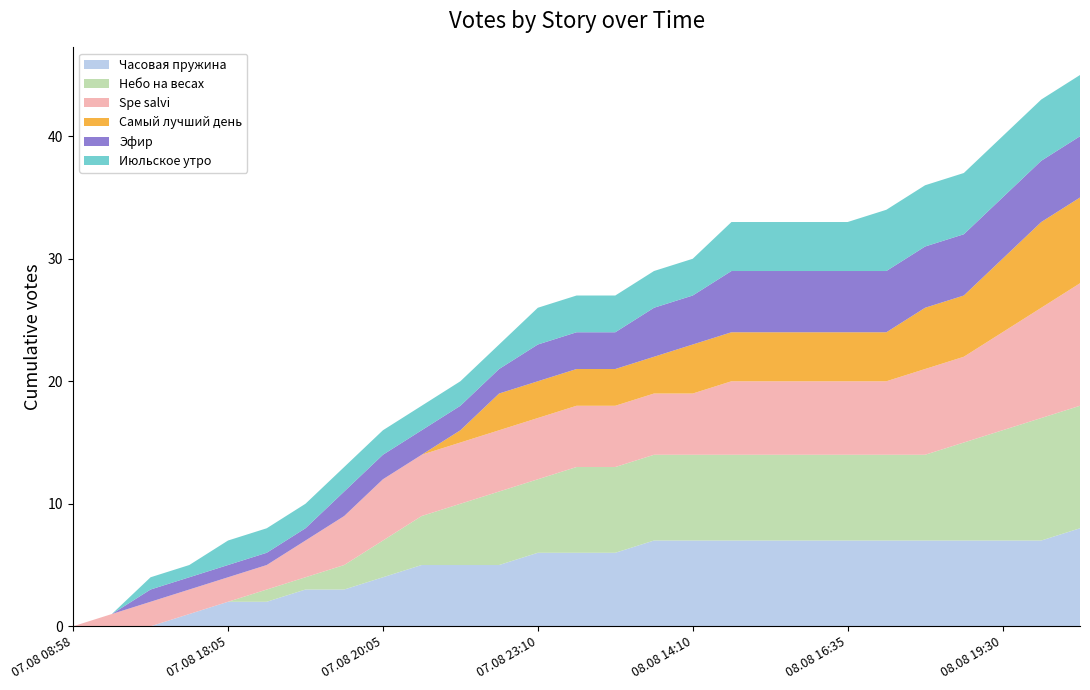

Reading left to right, list all the values displayed in this chart.

Часовая пружина: 07.08 08:58=0	07.08 14:50=0	07.08 15:15=0	07.08 17:50=1	07.08 18:05=2	07.08 18:20=2	07.08 19:00=3	07.08 19:55=3	07.08 20:05=4	07.08 20:45=5	07.08 21:30=5	07.08 22:20=5	07.08 23:10=6	08.08 11:55=6	08.08 12:40=6	08.08 13:30=7	08.08 14:10=7	08.08 14:20=7	08.08 16:25=7	08.08 16:30=7	08.08 16:35=7	08.08 18:05=7	08.08 18:35=7	08.08 19:15=7	08.08 19:30=7	08.08 22:30=7	08.08 22:35=8
Небо на весах: 07.08 08:58=0	07.08 14:50=0	07.08 15:15=0	07.08 17:50=0	07.08 18:05=0	07.08 18:20=1	07.08 19:00=1	07.08 19:55=2	07.08 20:05=3	07.08 20:45=4	07.08 21:30=5	07.08 22:20=6	07.08 23:10=6	08.08 11:55=7	08.08 12:40=7	08.08 13:30=7	08.08 14:10=7	08.08 14:20=7	08.08 16:25=7	08.08 16:30=7	08.08 16:35=7	08.08 18:05=7	08.08 18:35=7	08.08 19:15=8	08.08 19:30=9	08.08 22:30=10	08.08 22:35=10
Spe salvi: 07.08 08:58=0	07.08 14:50=1	07.08 15:15=2	07.08 17:50=2	07.08 18:05=2	07.08 18:20=2	07.08 19:00=3	07.08 19:55=4	07.08 20:05=5	07.08 20:45=5	07.08 21:30=5	07.08 22:20=5	07.08 23:10=5	08.08 11:55=5	08.08 12:40=5	08.08 13:30=5	08.08 14:10=5	08.08 14:20=6	08.08 16:25=6	08.08 16:30=6	08.08 16:35=6	08.08 18:05=6	08.08 18:35=7	08.08 19:15=7	08.08 19:30=8	08.08 22:30=9	08.08 22:35=10
Самый лучший день: 07.08 08:58=0	07.08 14:50=0	07.08 15:15=0	07.08 17:50=0	07.08 18:05=0	07.08 18:20=0	07.08 19:00=0	07.08 19:55=0	07.08 20:05=0	07.08 20:45=0	07.08 21:30=1	07.08 22:20=3	07.08 23:10=3	08.08 11:55=3	08.08 12:40=3	08.08 13:30=3	08.08 14:10=4	08.08 14:20=4	08.08 16:25=4	08.08 16:30=4	08.08 16:35=4	08.08 18:05=4	08.08 18:35=5	08.08 19:15=5	08.08 19:30=6	08.08 22:30=7	08.08 22:35=7
Эфир: 07.08 08:58=0	07.08 14:50=0	07.08 15:15=1	07.08 17:50=1	07.08 18:05=1	07.08 18:20=1	07.08 19:00=1	07.08 19:55=2	07.08 20:05=2	07.08 20:45=2	07.08 21:30=2	07.08 22:20=2	07.08 23:10=3	08.08 11:55=3	08.08 12:40=3	08.08 13:30=4	08.08 14:10=4	08.08 14:20=5	08.08 16:25=5	08.08 16:30=5	08.08 16:35=5	08.08 18:05=5	08.08 18:35=5	08.08 19:15=5	08.08 19:30=5	08.08 22:30=5	08.08 22:35=5
Июльское утро: 07.08 08:58=0	07.08 14:50=0	07.08 15:15=1	07.08 17:50=1	07.08 18:05=2	07.08 18:20=2	07.08 19:00=2	07.08 19:55=2	07.08 20:05=2	07.08 20:45=2	07.08 21:30=2	07.08 22:20=2	07.08 23:10=3	08.08 11:55=3	08.08 12:40=3	08.08 13:30=3	08.08 14:10=3	08.08 14:20=4	08.08 16:25=4	08.08 16:30=4	08.08 16:35=4	08.08 18:05=5	08.08 18:35=5	08.08 19:15=5	08.08 19:30=5	08.08 22:30=5	08.08 22:35=5